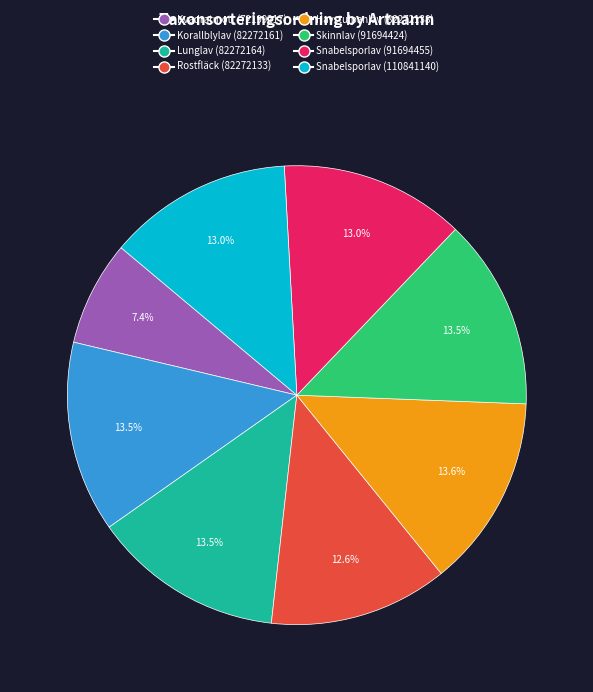

Does Korallblylav (82272161) account for over 50% of the chart?

No